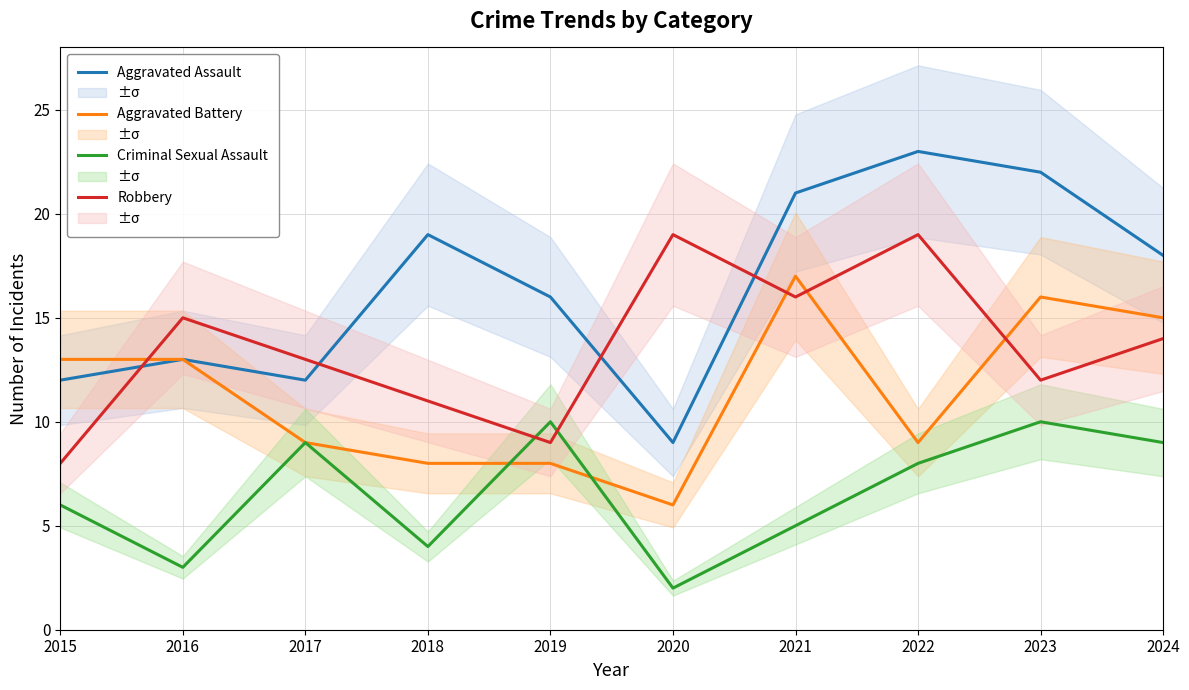

At which category does Aggravated Battery reach its first local valley?

2020